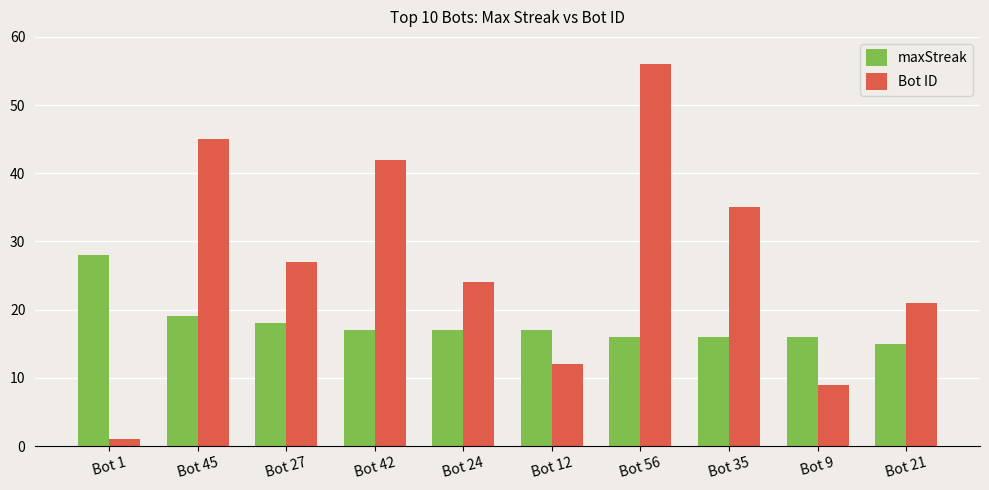

The Bot ID series shows 21 at Bot 21. True or false?

True